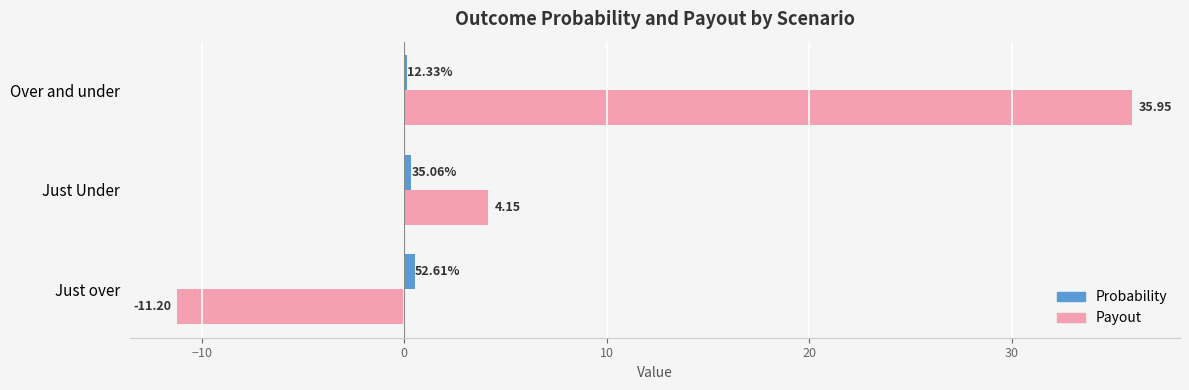

What is the average value of the Probability series?

0.3